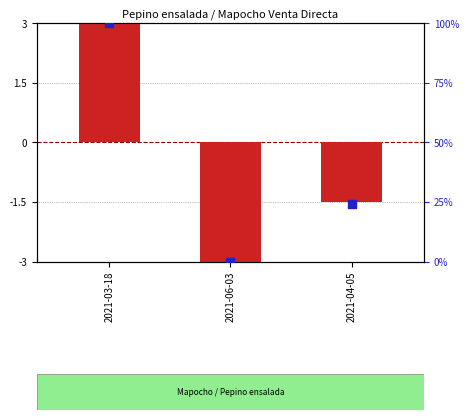

What are all the series names shown in the legend?

transformed count, percentile rank within the sample